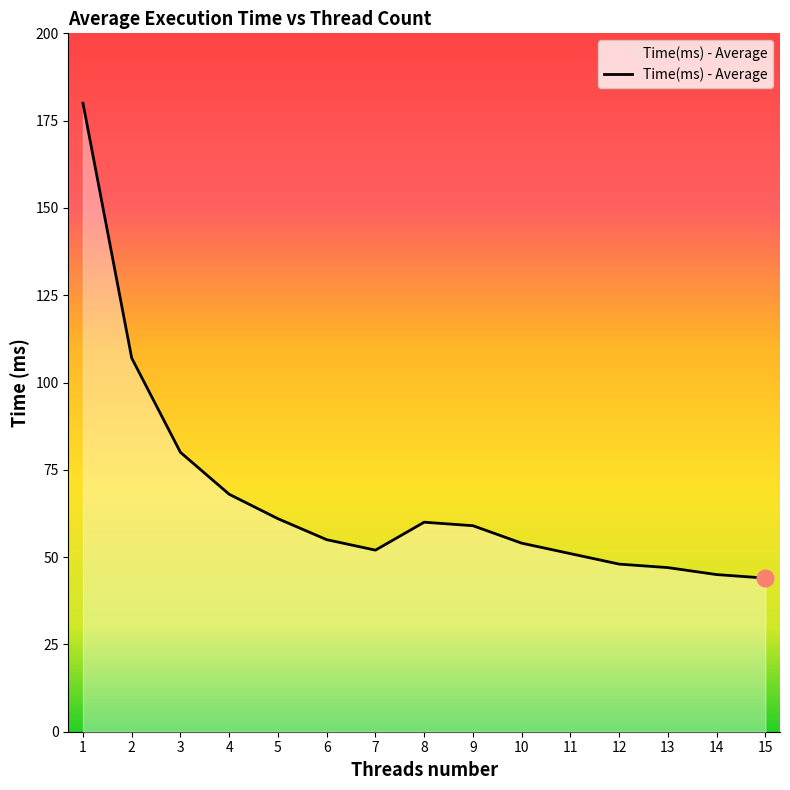

How many lines are shown in the chart?

1